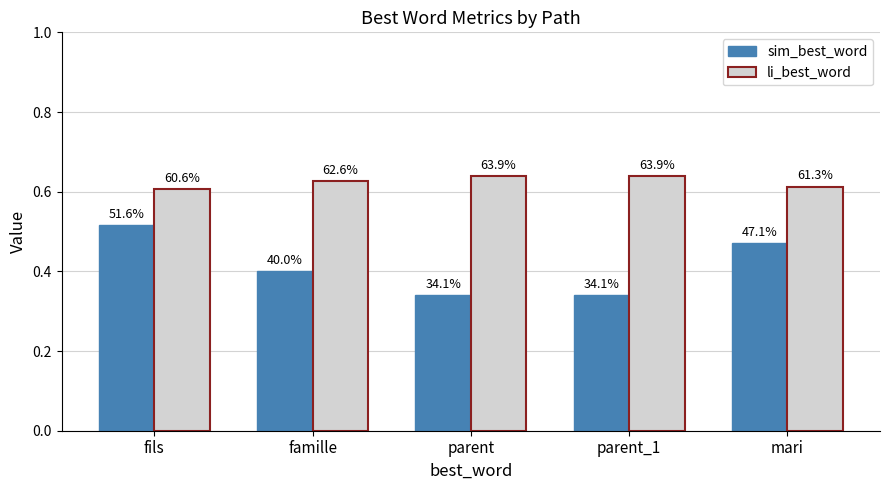

At which label is sim_best_word closest to 0?

parent